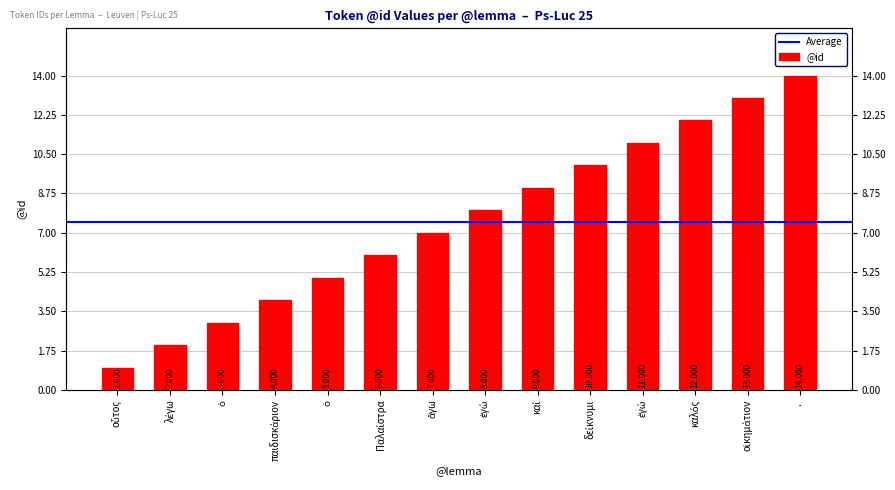

How many bars are there in total?

14